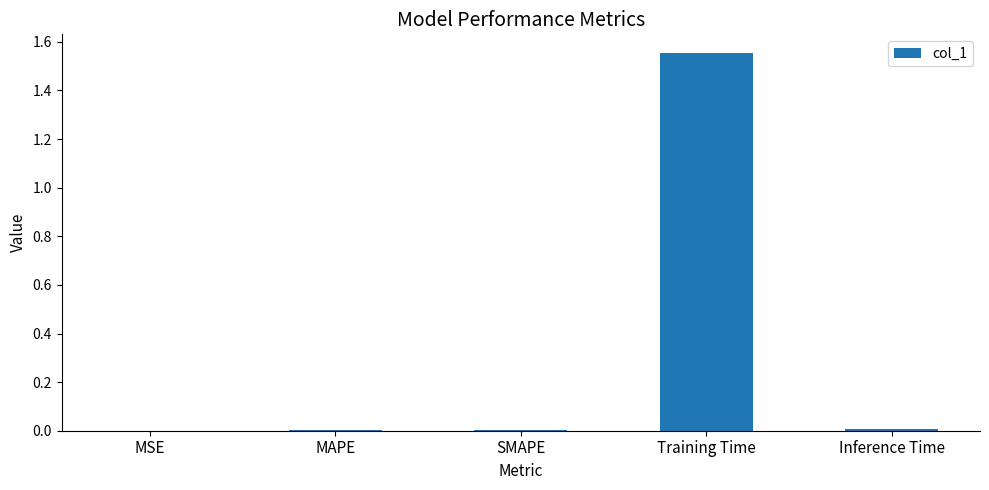

True or false: the data shows 0.0 at SMAPE.

True